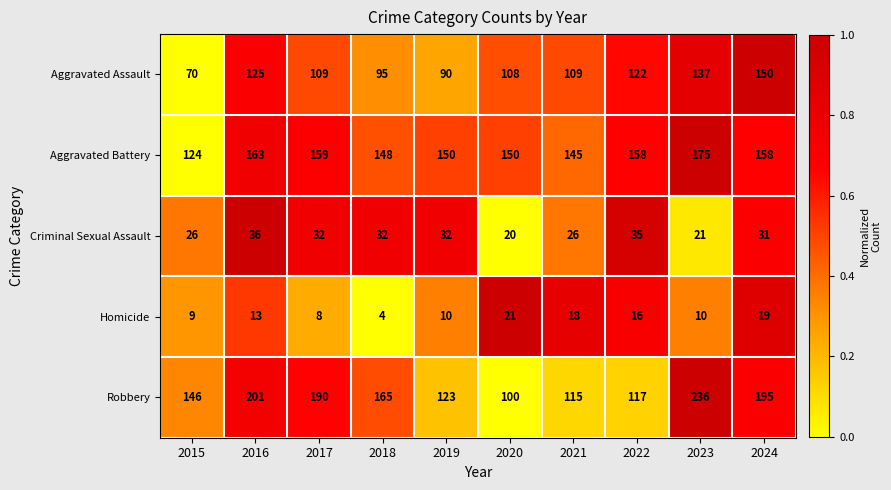

How many categories are shown in the chart?

10